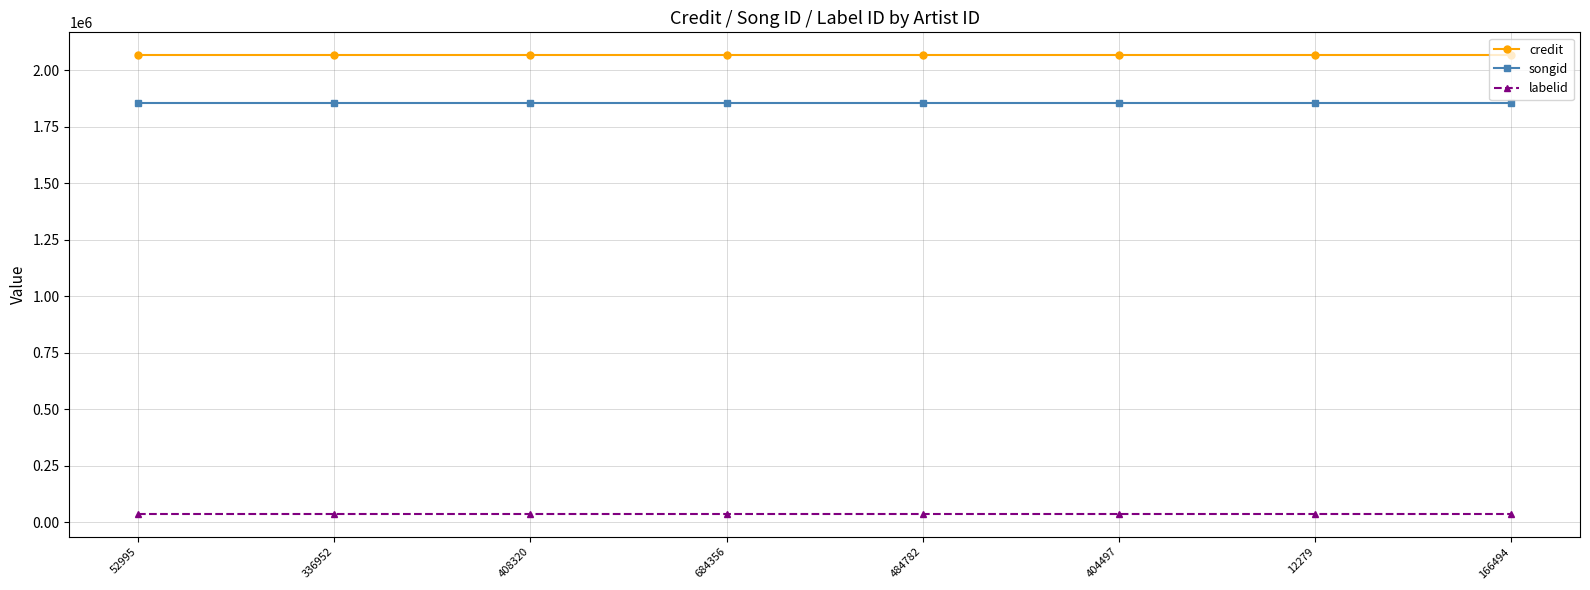

True or false: songid has a value of 1854720 at 484782.

True